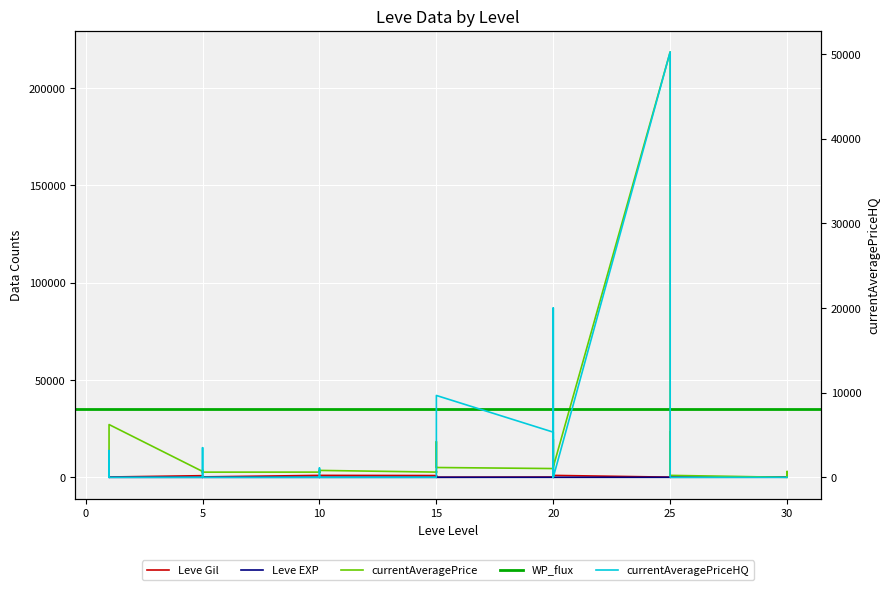

In Leve EXP, how many points are higher than both neighbors (excluding endpoints)?

10